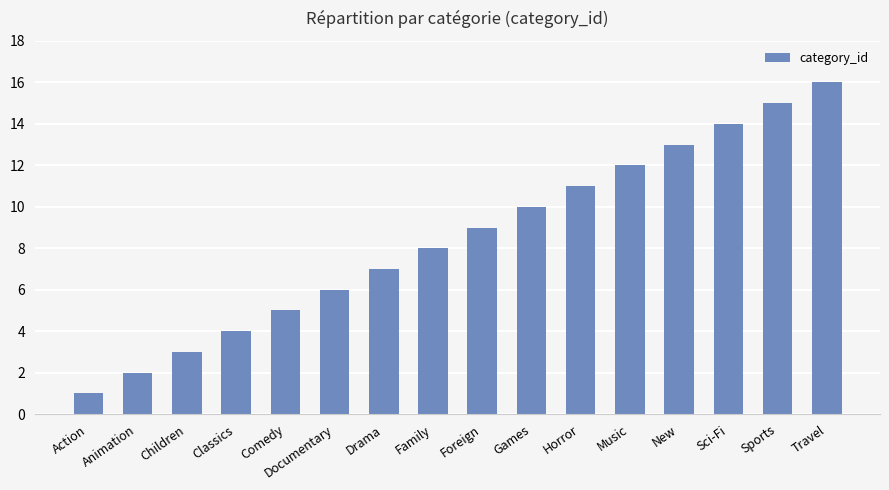

How many values are below 9?

8